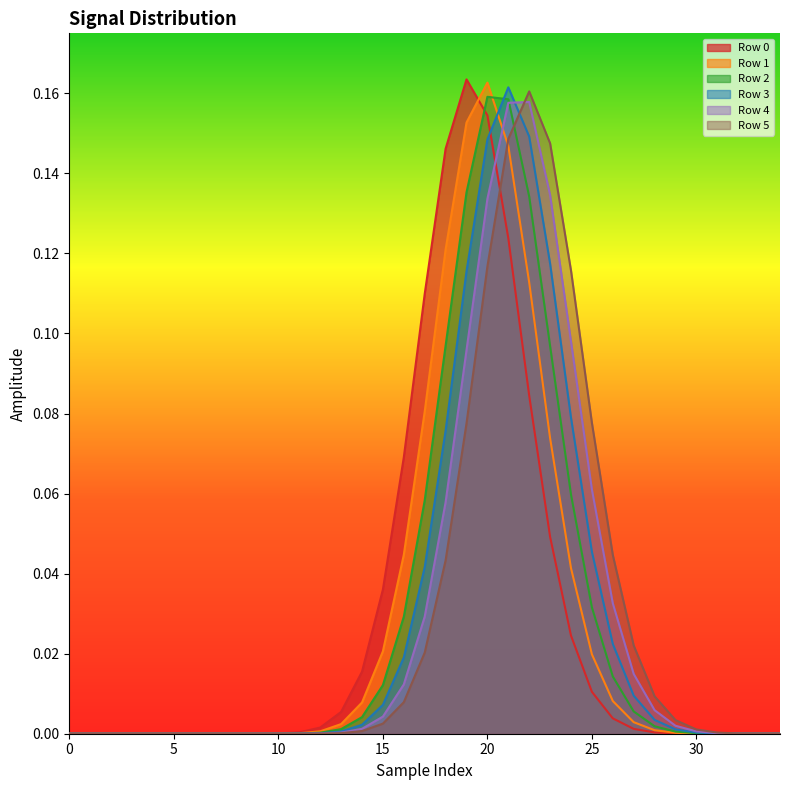

True or false: Row 2 has more than 0 points higher than both neighbors.

True